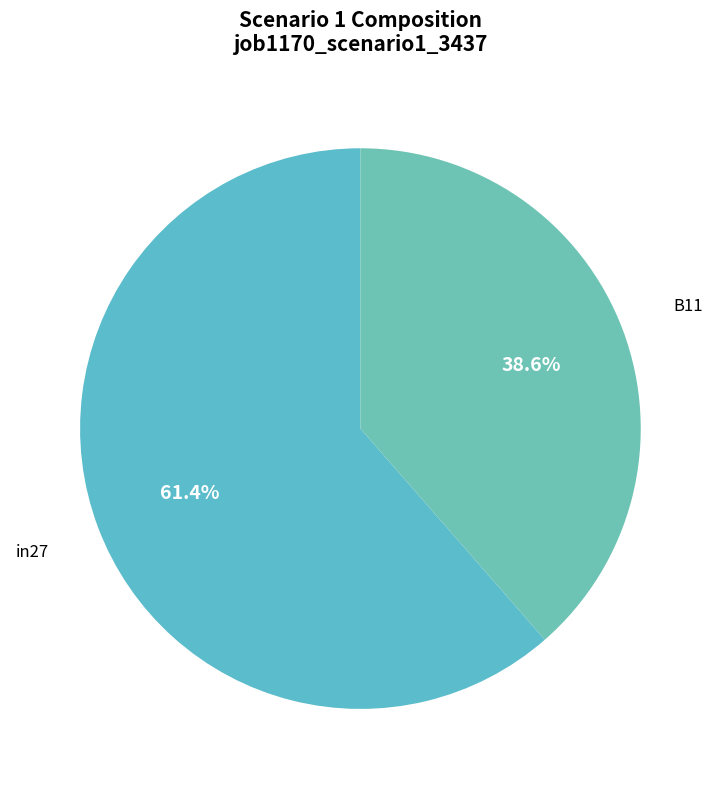

What percentage is the in27 slice, to the nearest percent?

61%